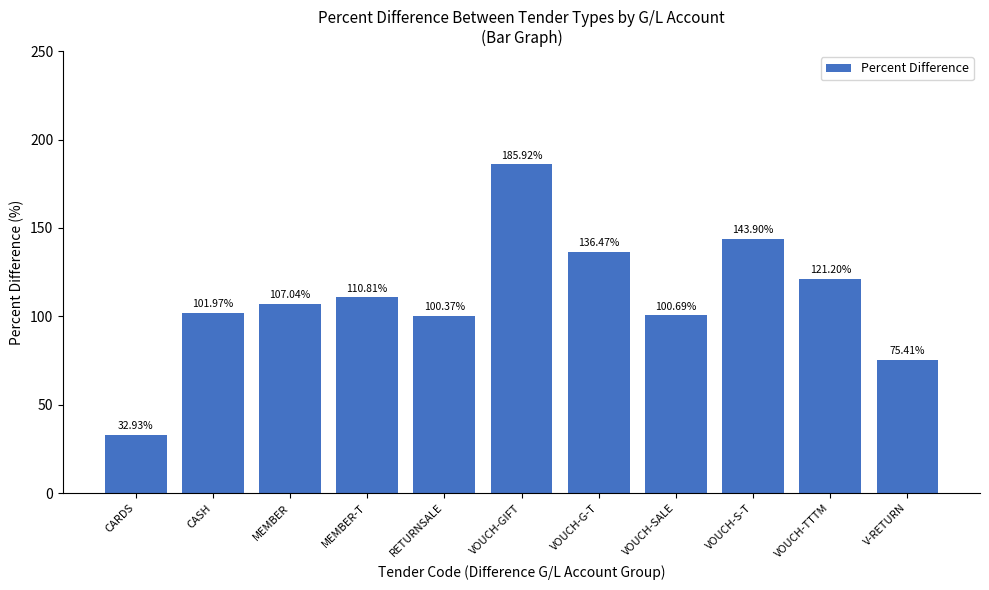

What is the label of the 7th bar from the left?

VOUCH-G-T